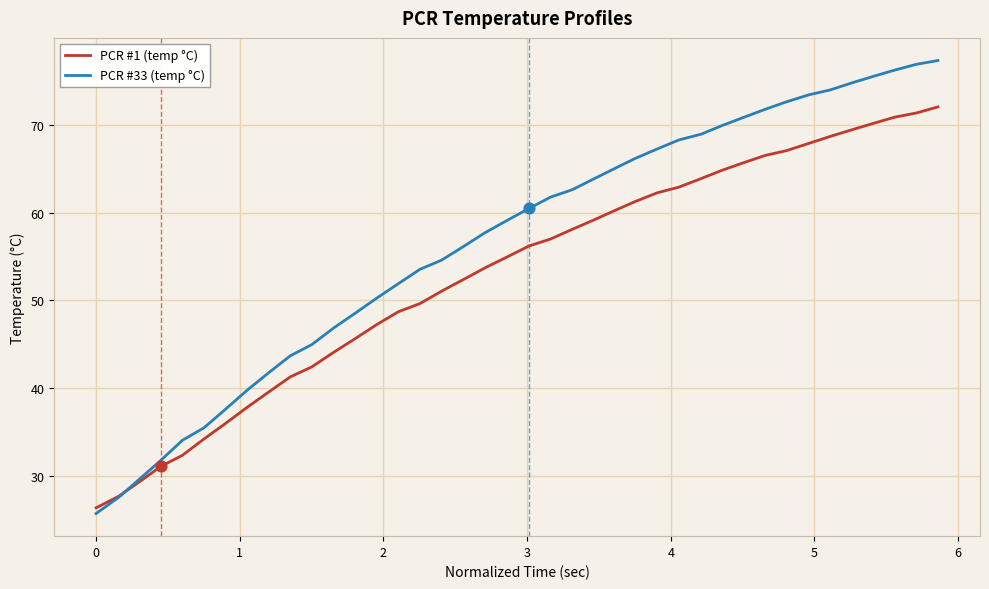

Which series has the largest total across all categories?

PCR #33 (temp °C)